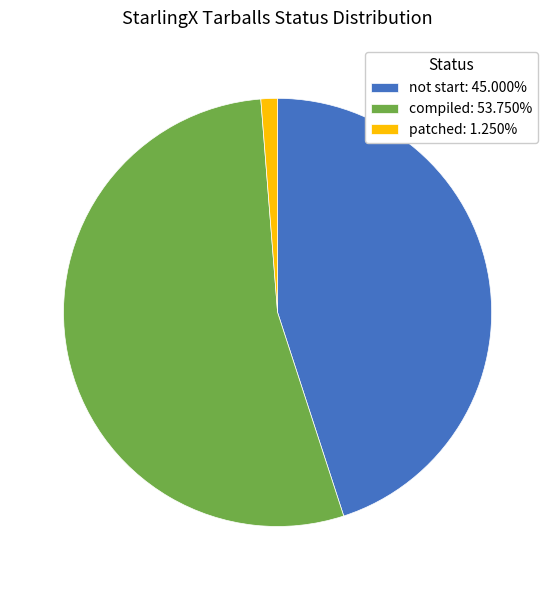

What is the ratio of the value at compiled: 53.750% to the value at patched: 1.250%?

43.0